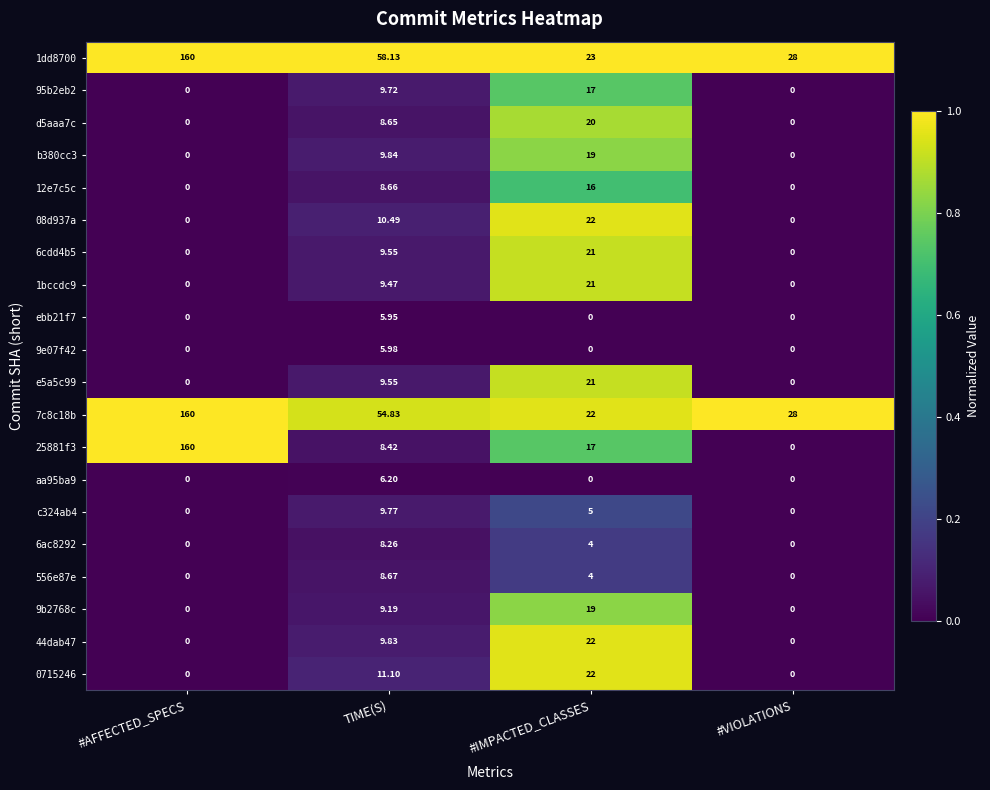

Which label corresponds to the largest value in the chart?

#AFFECTED_SPECS